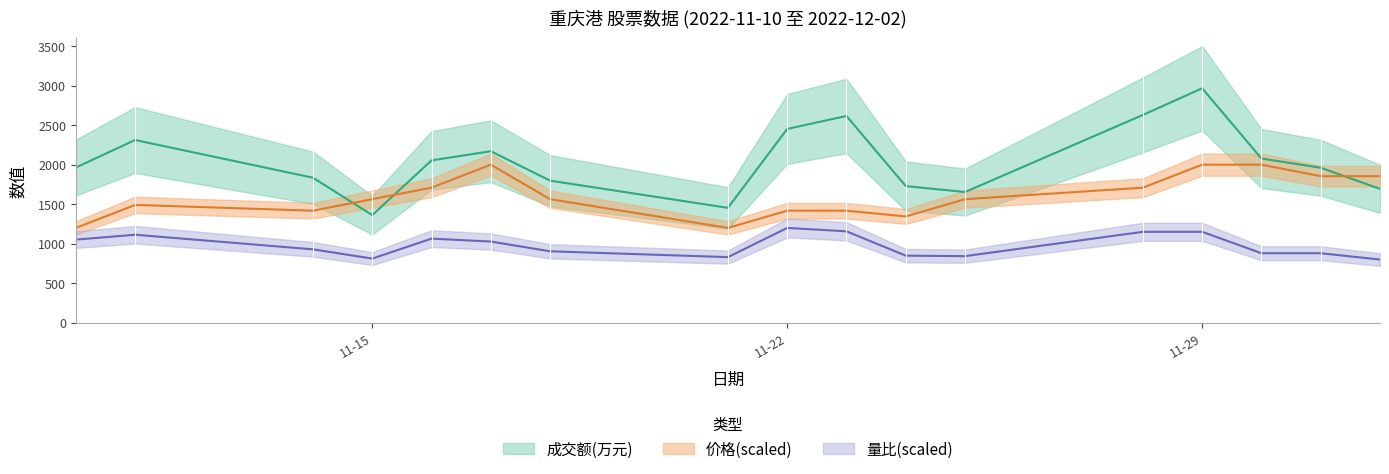

Rank the series by their average value, from highest to lowest.

成交额(万元), 价格, 量比